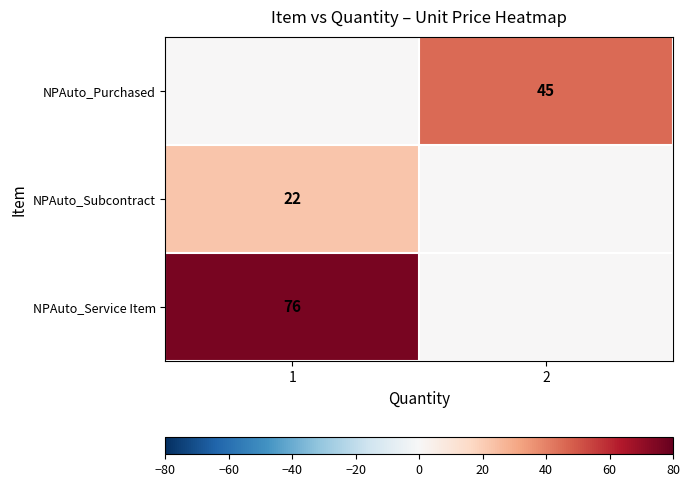

Is it true that NPAuto_Service Item equals 115 at 1?

False